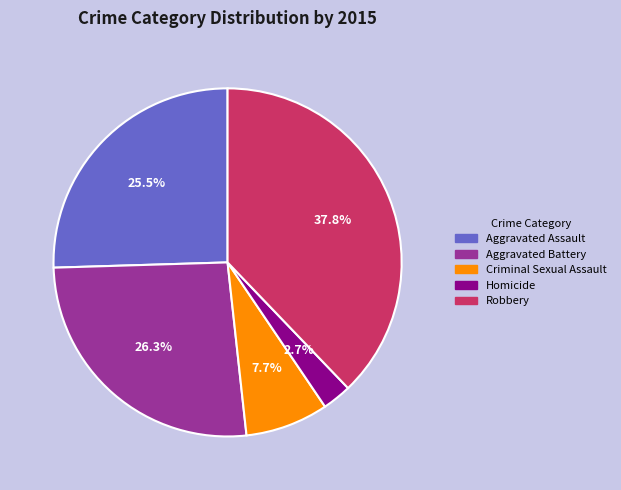

Rank the categories by value from highest to lowest.

Robbery, Aggravated Battery, Aggravated Assault, Criminal Sexual Assault, Homicide